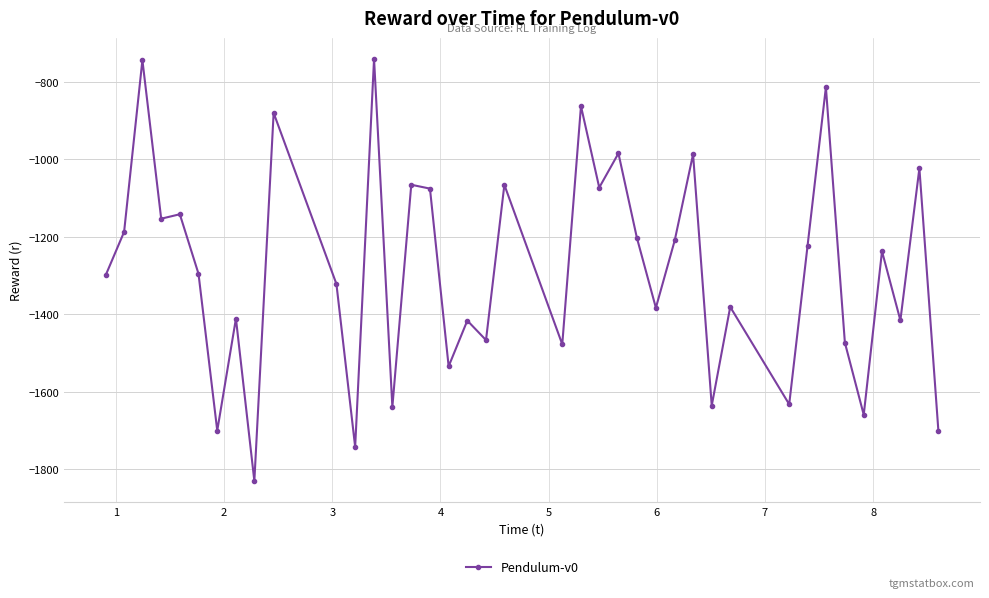

Does the chart have visible grid lines?

Yes